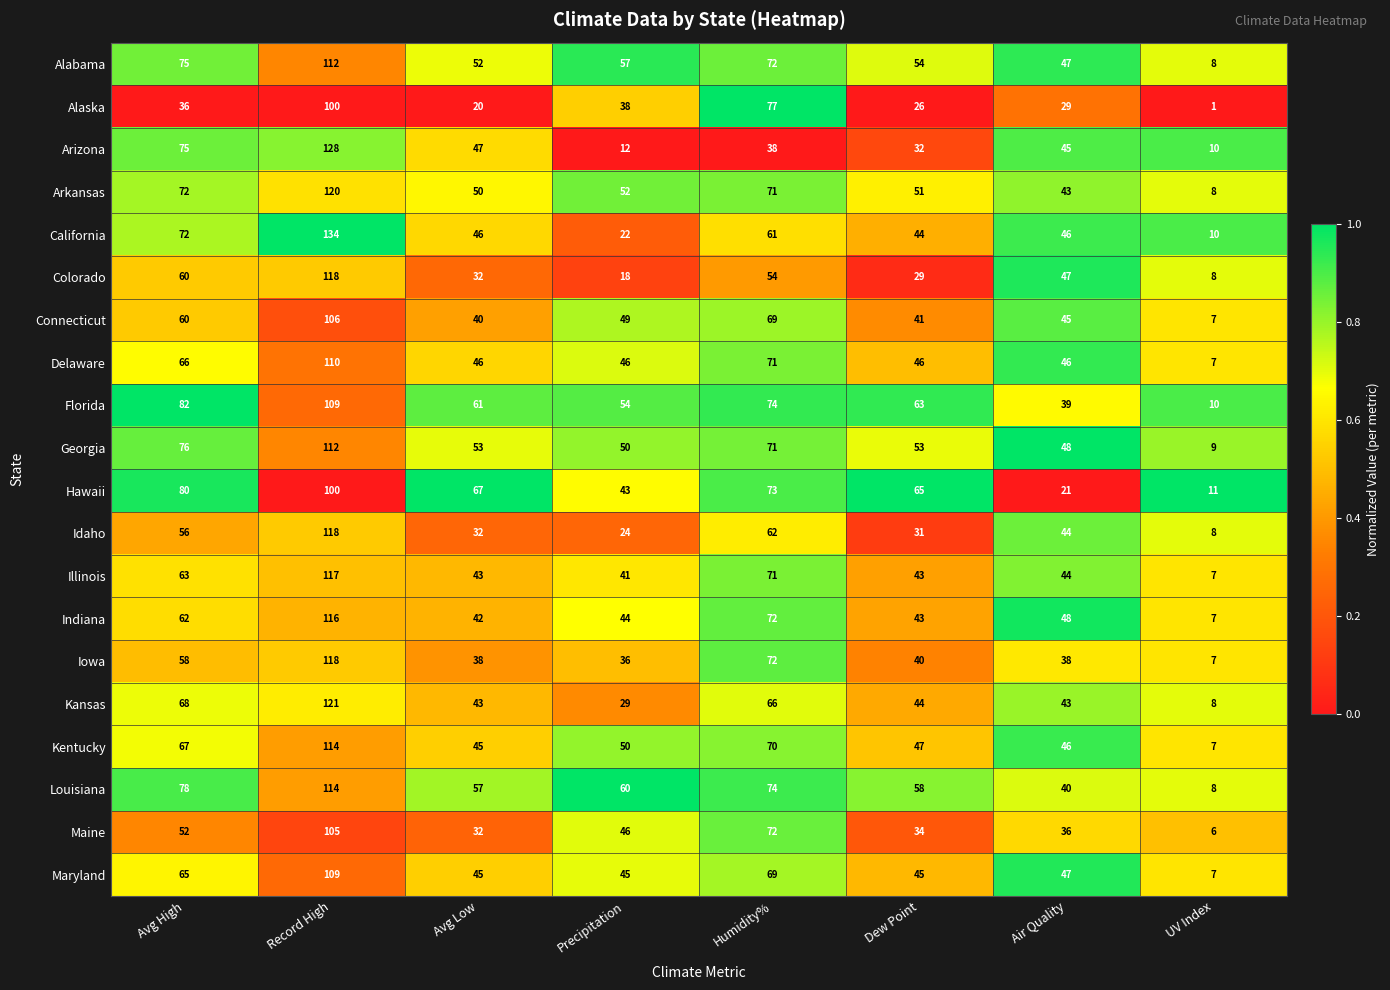

The Alabama series shows 47 at Air Quality. True or false?

True